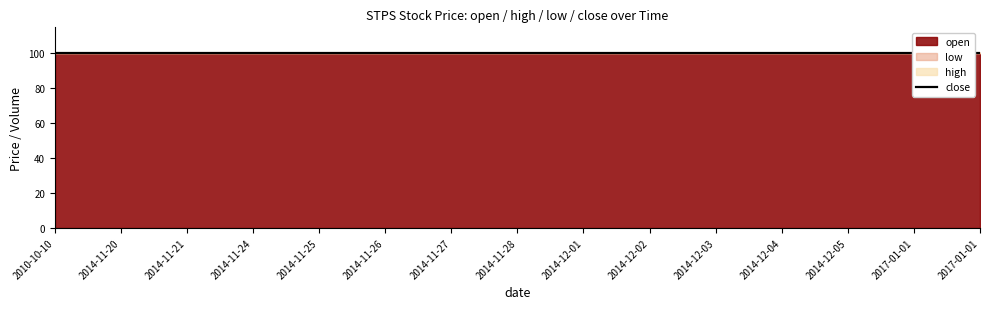

What is the total value across all series at 2014-12-02?

10400